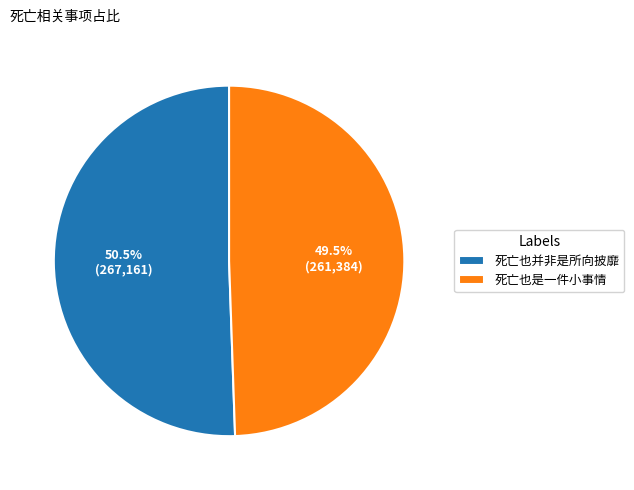

Approximately how many times larger is the value at 死亡也是一件小事情 compared to 死亡也并非是所向披靡?

1.0